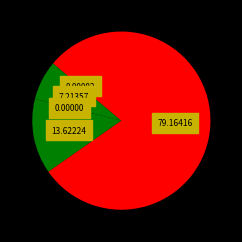

What is the largest slice in the pie chart?

Inference Time